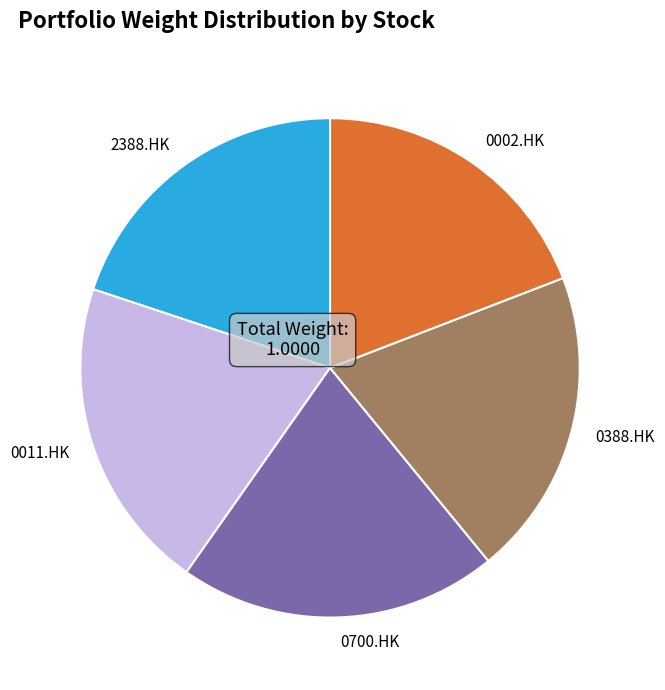

Which category has the smallest portion of the pie?

0002.HK